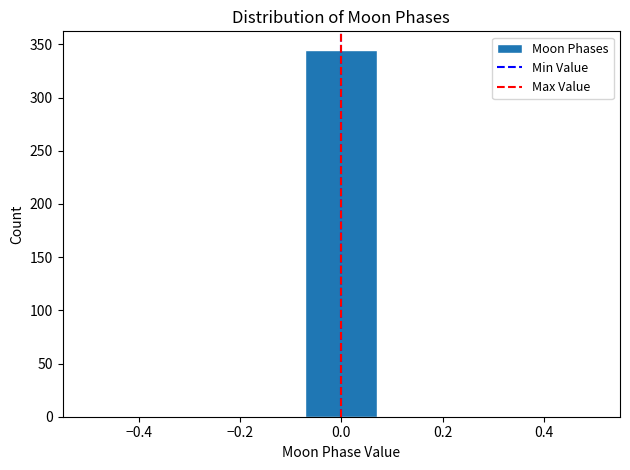

Which range on the x-axis has the tallest bar?

-0.08 to 0.08